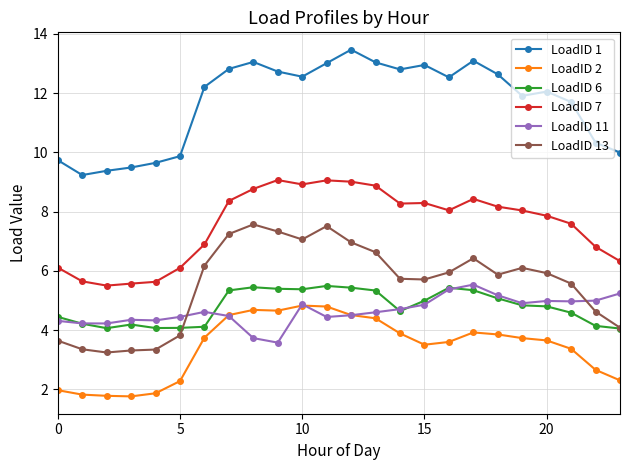

What is the minimum value for LoadID 7?

5.5